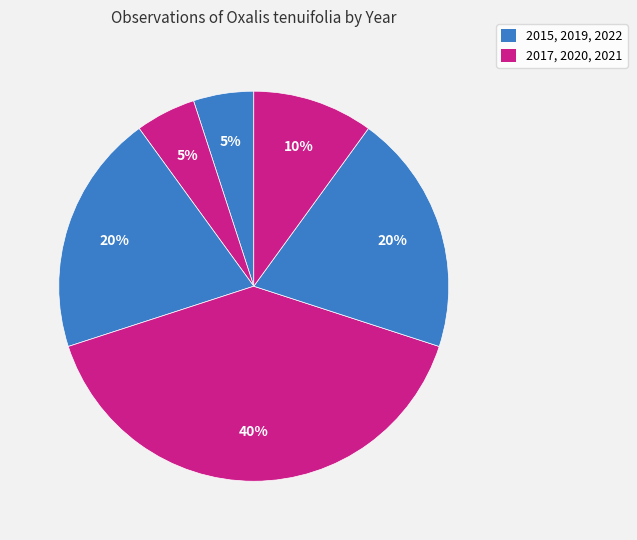

How many slices are in this pie chart?

6